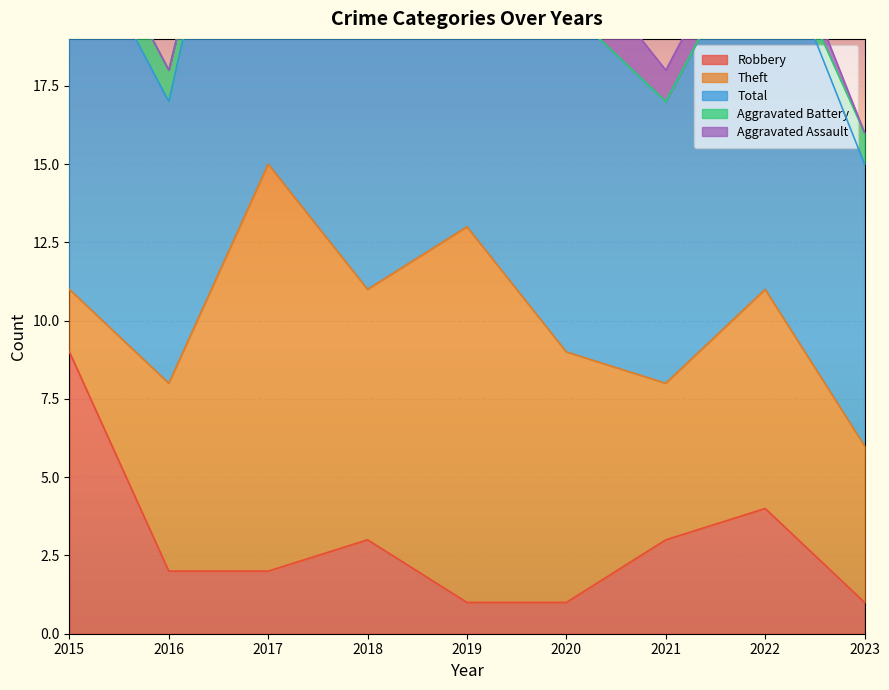

Which category has the highest value across all series?

2017